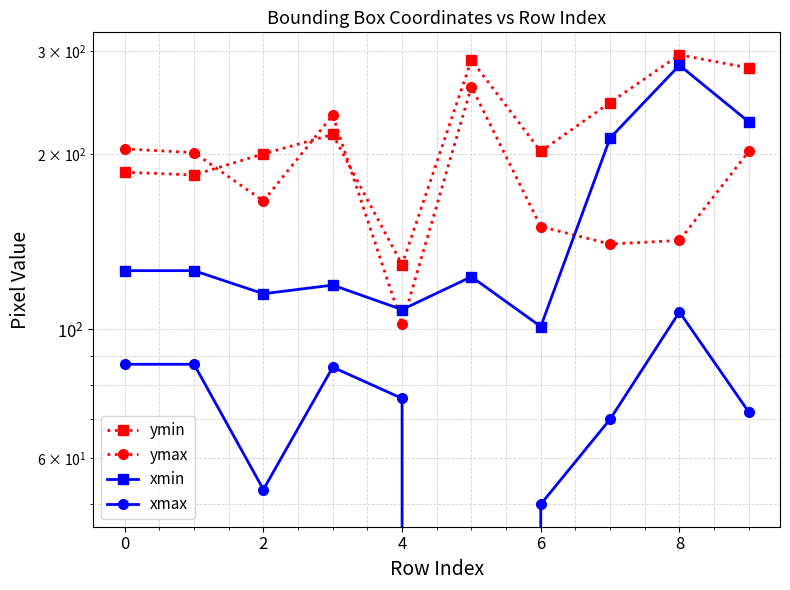

The xmax series shows 107 at 8. True or false?

True